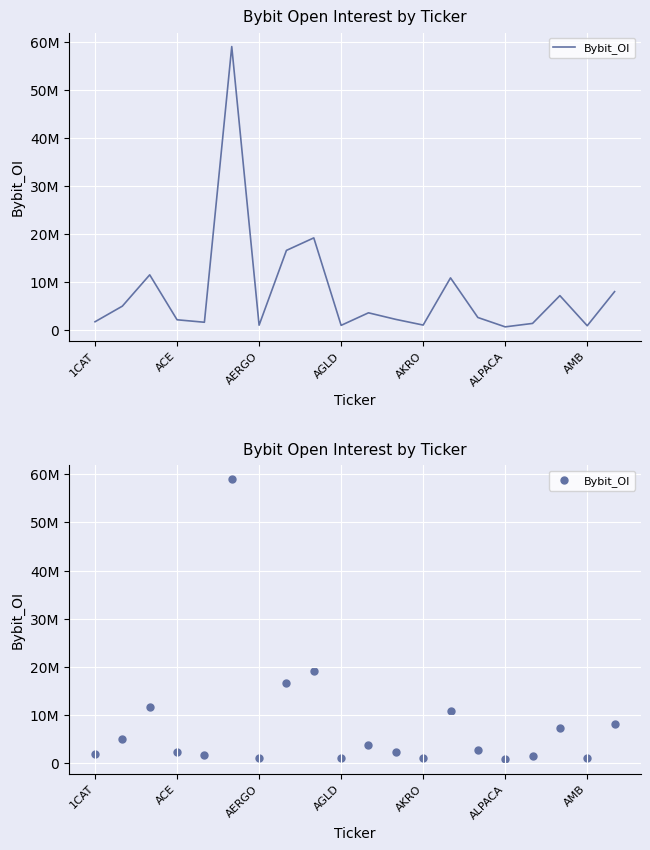

Between 1CAT and AKRO, which is larger?

1CAT